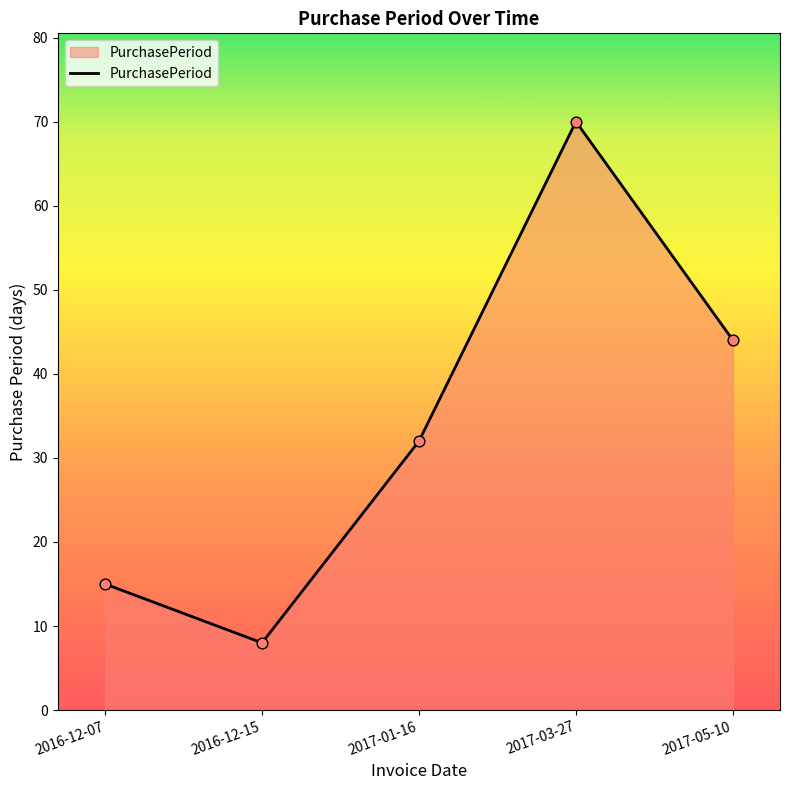

What is the change in value from 2016-12-15 to 2017-01-16?

+24